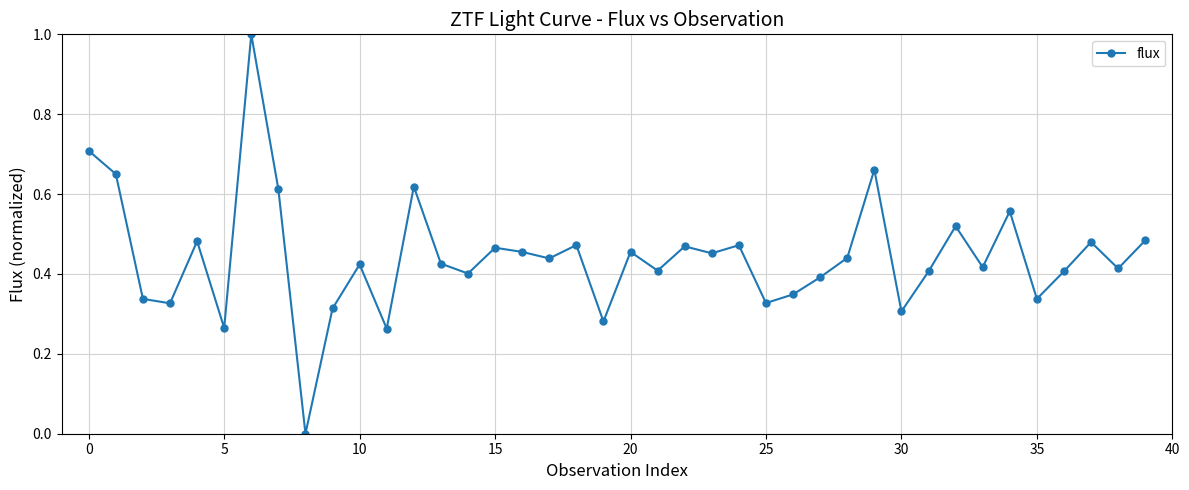

What is the greatest value displayed?

1.0